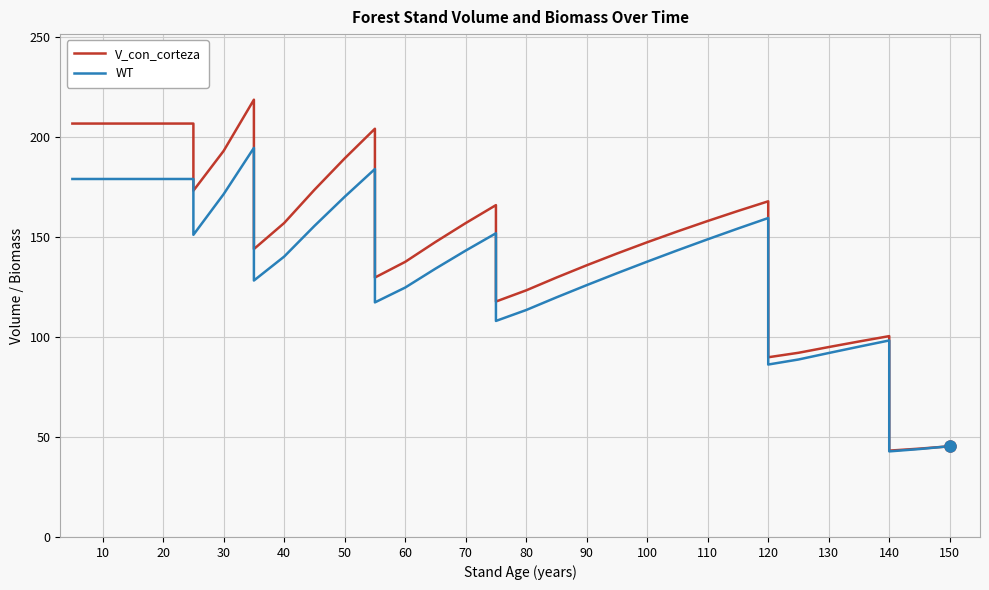

How many data points in WT are less than 140?

18